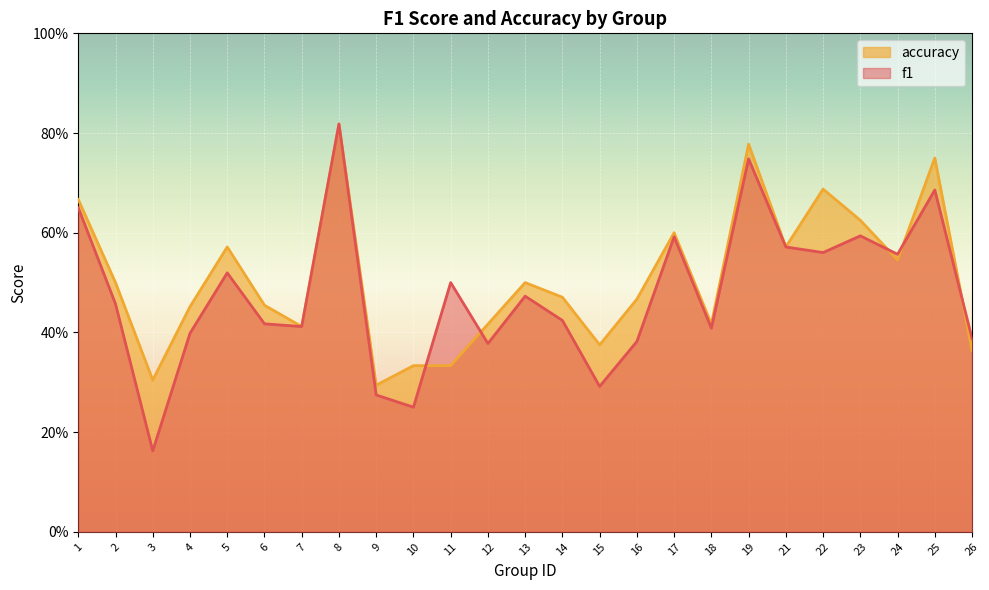

True or false: accuracy has a value of 0.4 at 18.

True